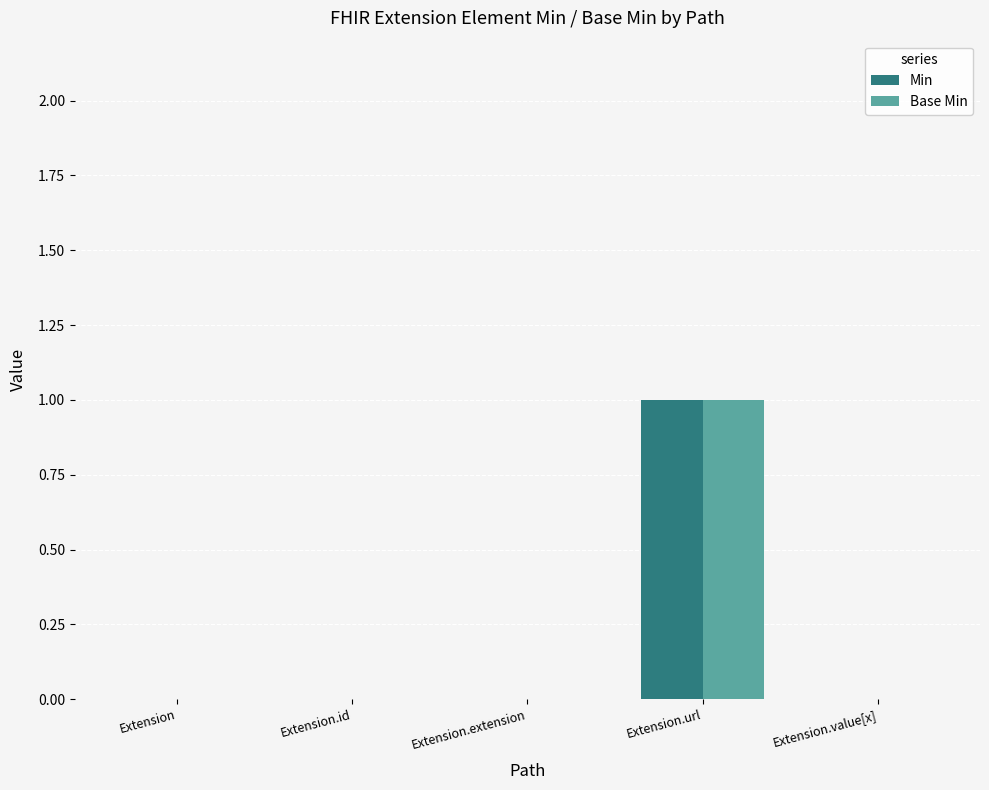

What is the highest value of the Min series?

1